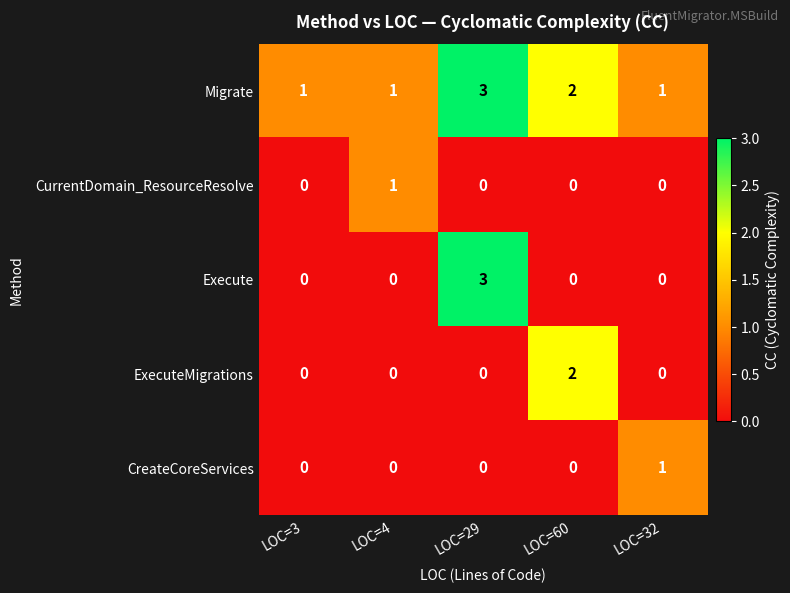

Which series has the largest total across all categories?

Migrate